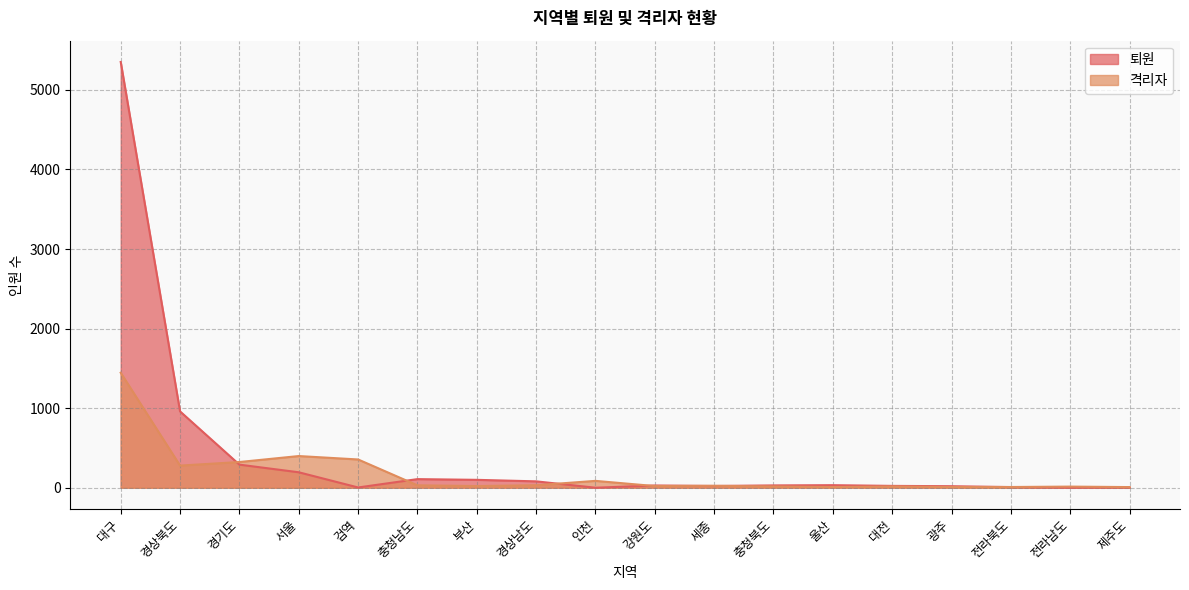

How many data points does each series have?

18